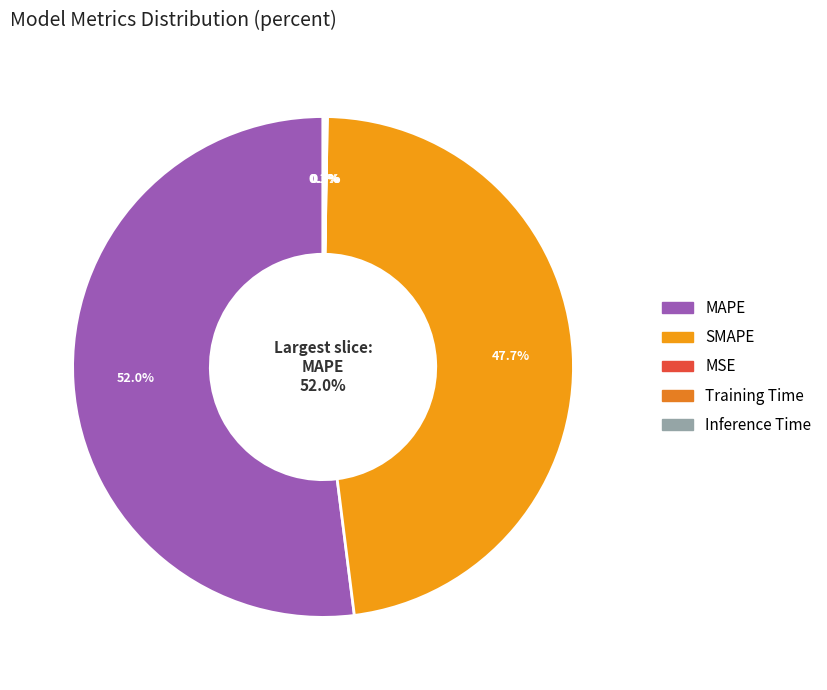

Which slice is the smallest?

MSE